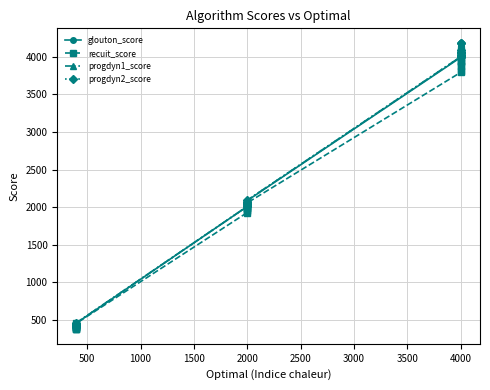

What is the sum of all progdyn1_score values?

63319